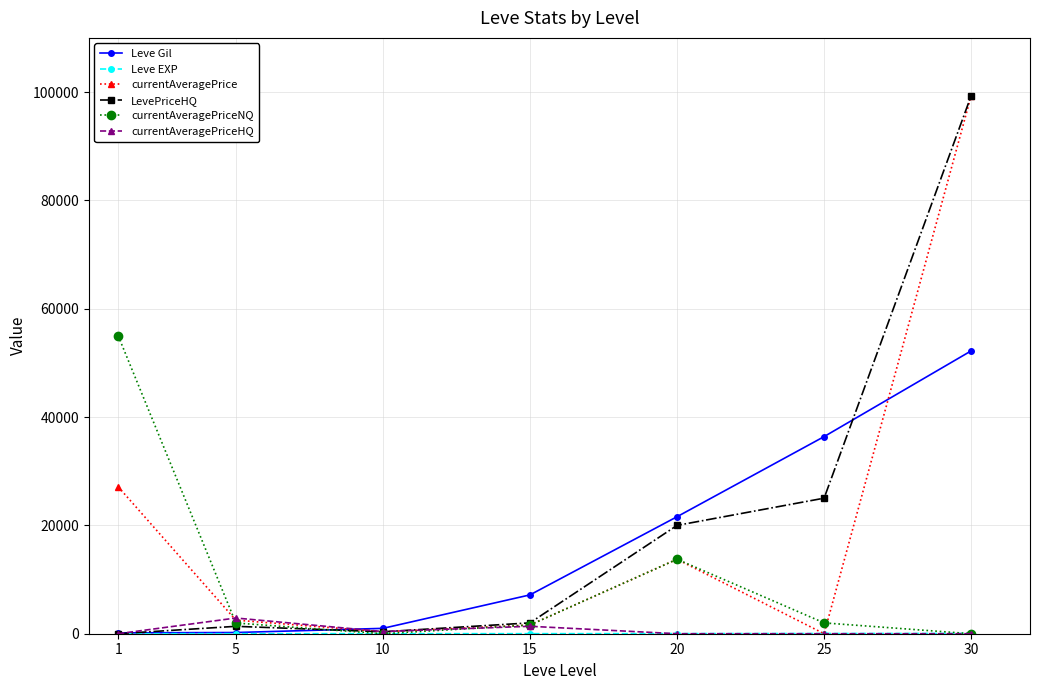

True or false: currentAveragePriceNQ has more than 0 points higher than both neighbors.

True